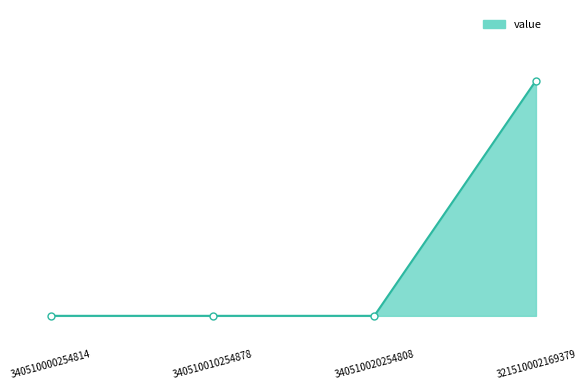

What is the label of the 4th point from the left?

321510002169379